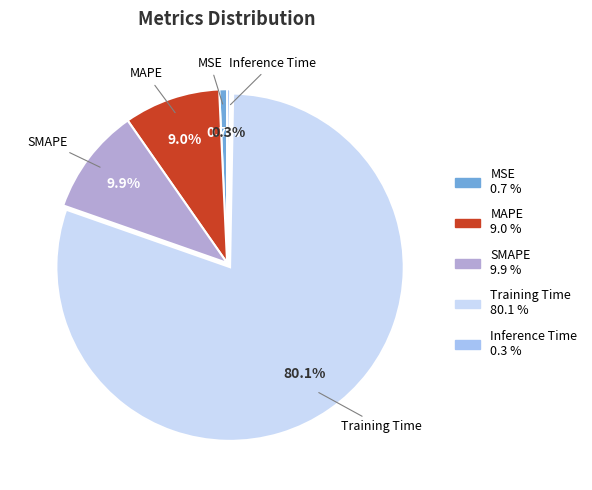

Is it true that MAPE is 9% of the pie?

True